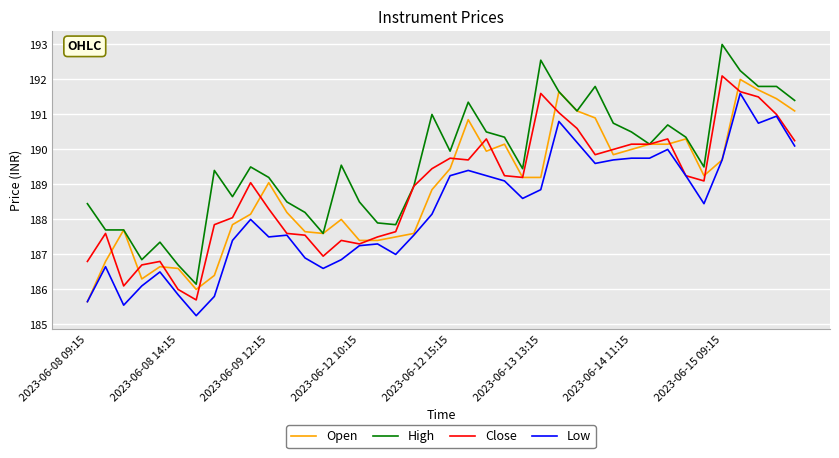

True or false: Low and High cross at least once.

False